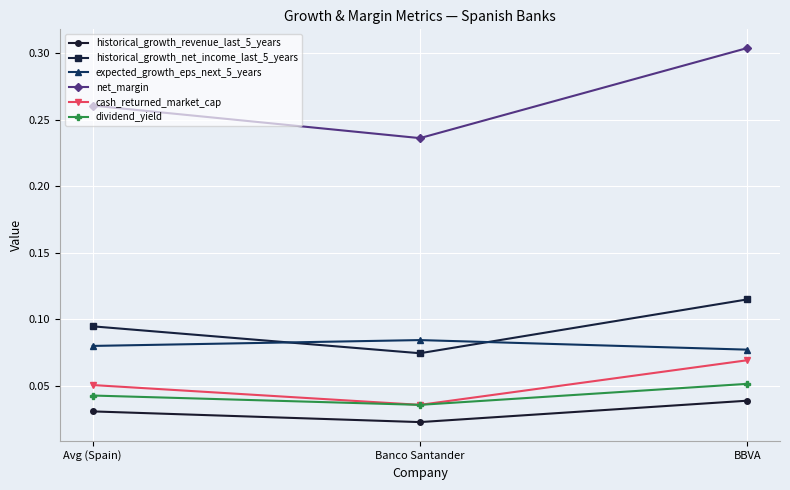

Does the chart have visible grid lines?

Yes